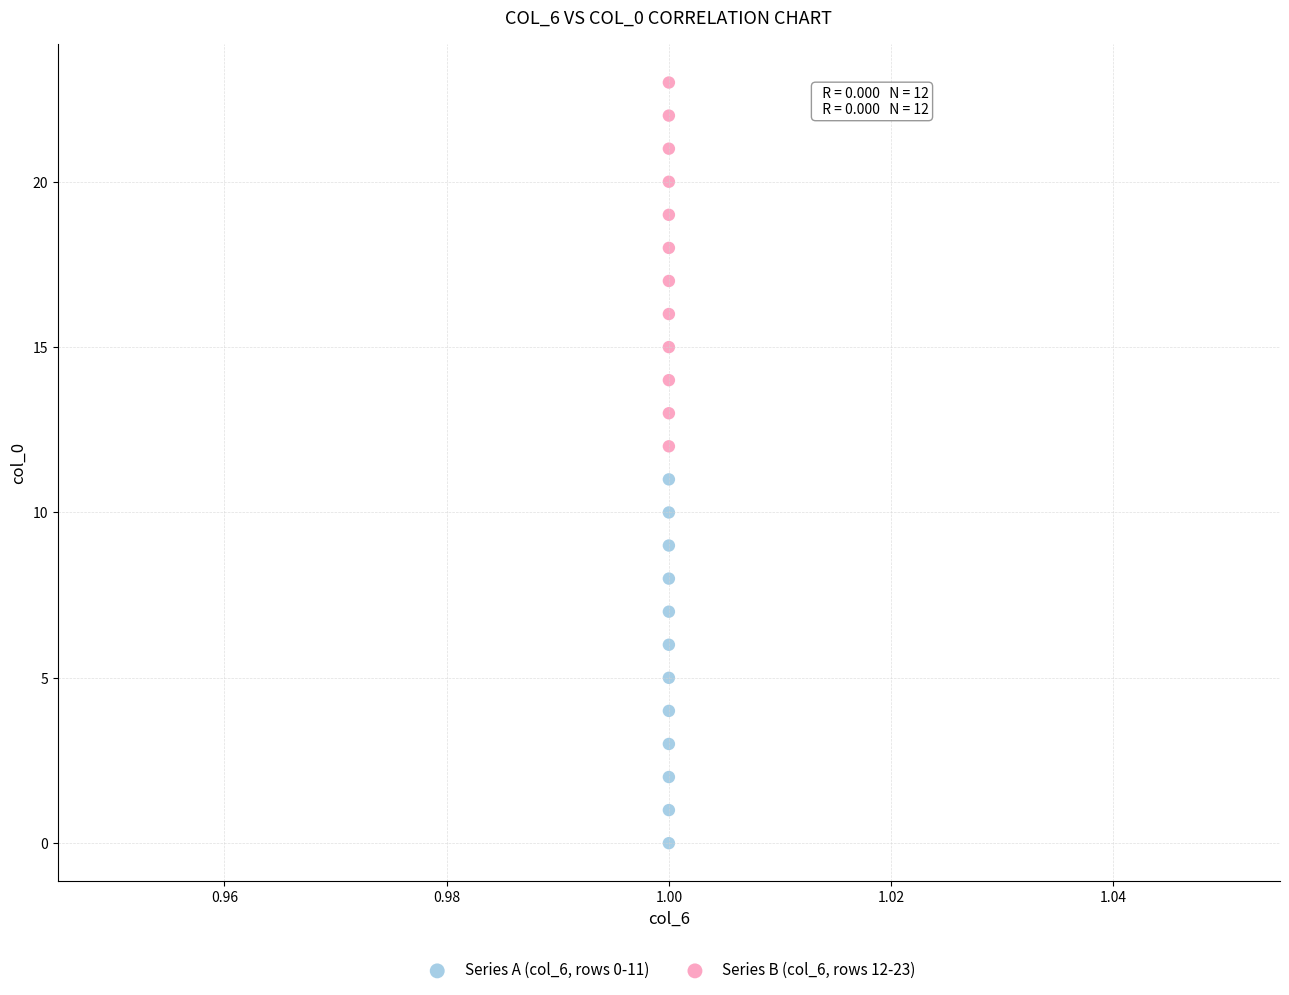

Which series reaches the maximum Y coordinate?

Series B (col_6, rows 12-23)